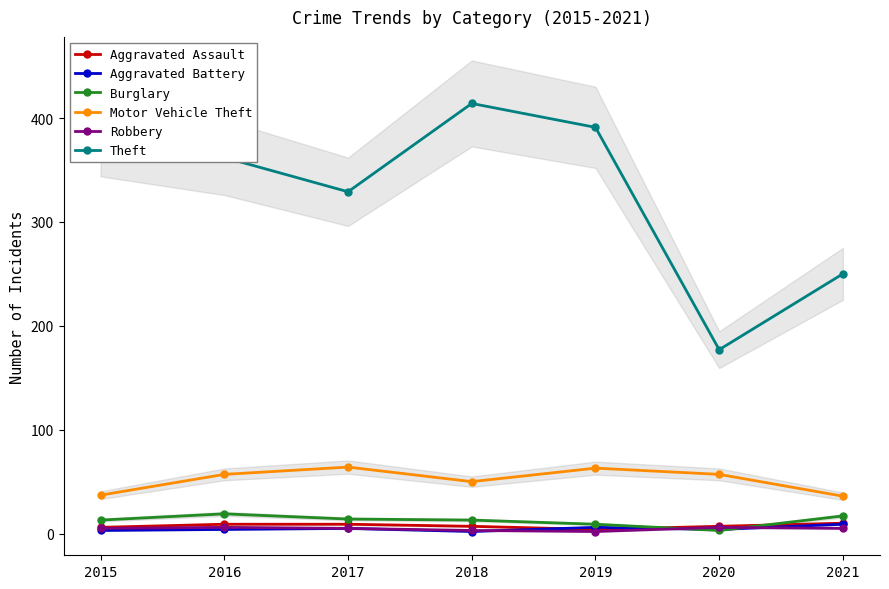

True or false: Theft has more than 2 points higher than both neighbors.

False